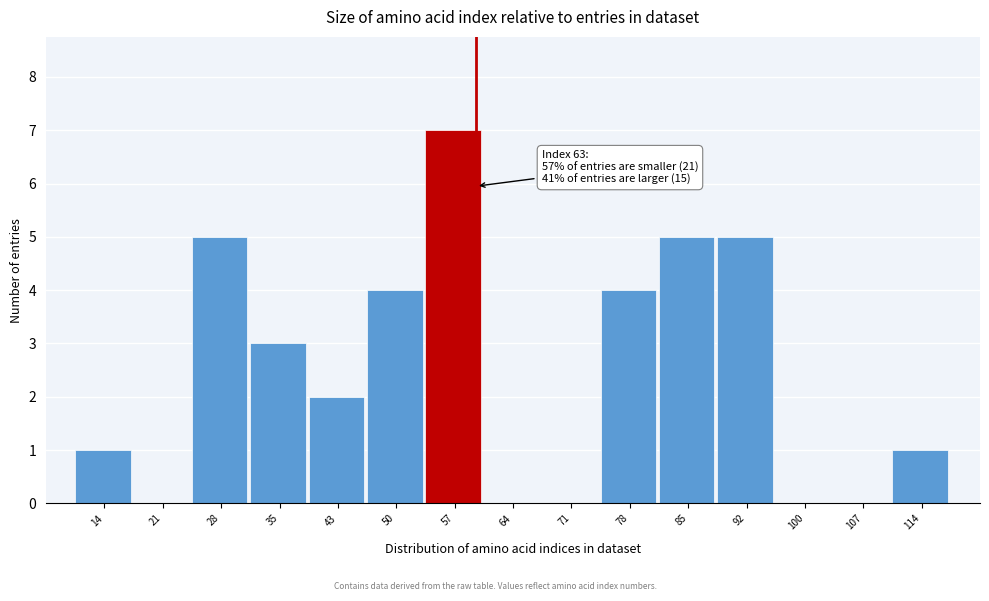

Reading left to right, list all the values displayed in this chart.

14=1	21=0	28=5	35=3	43=2	50=4	57=7	64=0	71=0	78=4	85=5	92=5	100=0	107=0	114=1